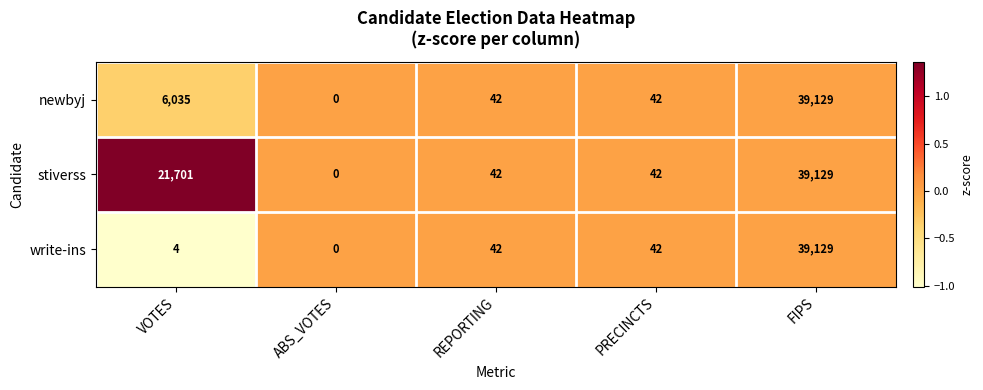

Which series has the largest total across all categories?

stiverss